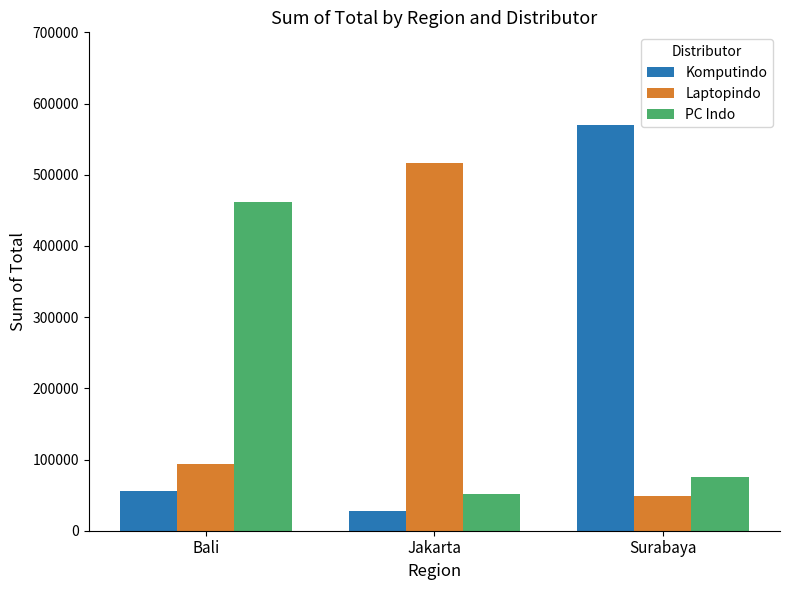

What is the sum of all Laptopindo values?

659618.8